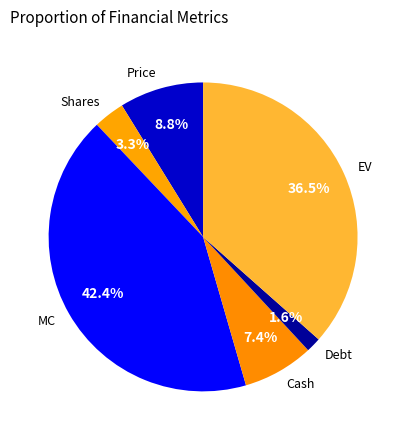

Is MC the majority of the pie?

No